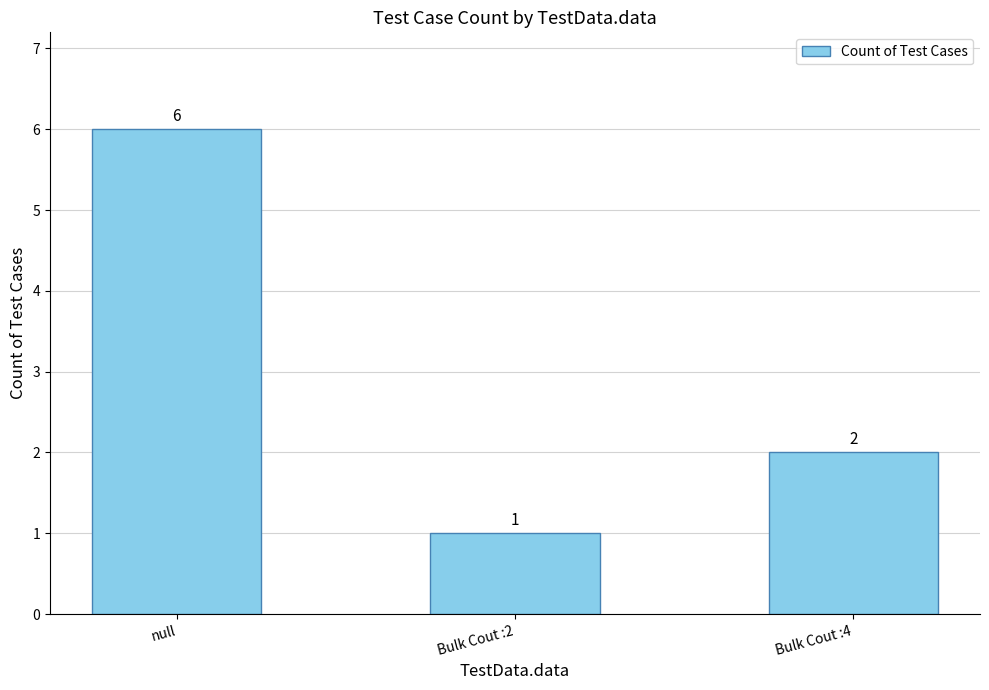

Where is the data nearest to the value 3?

Bulk Cout :4